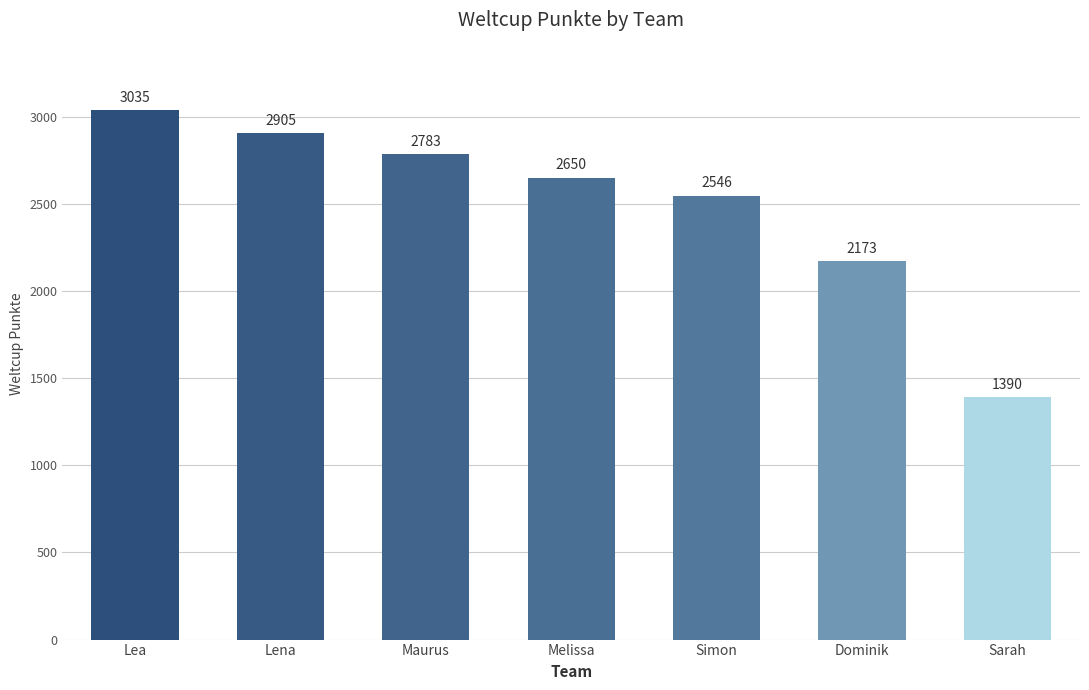

What is the change in value from Maurus to Simon?

-237